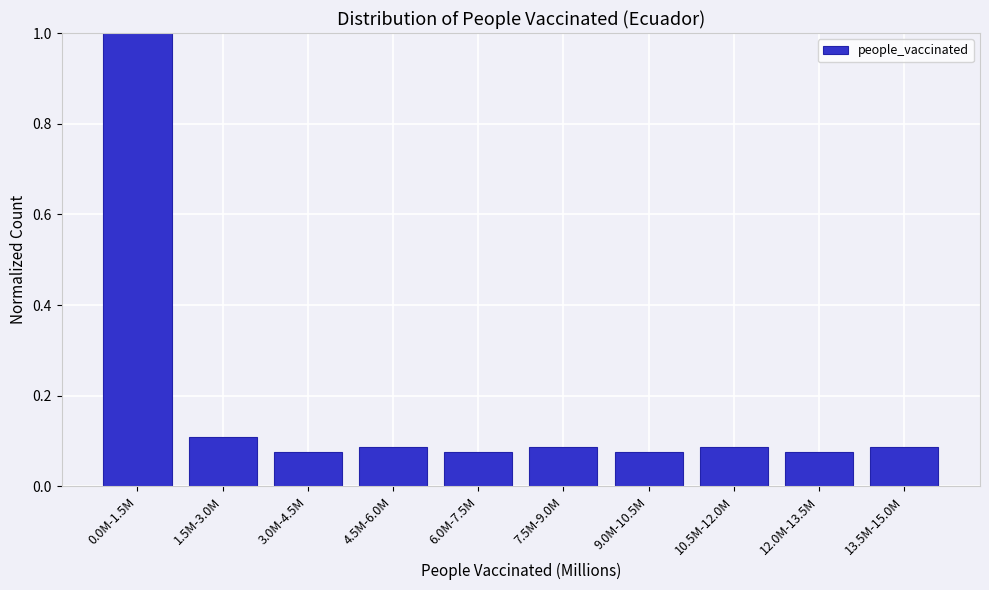

What is the difference between the maximum and second lowest values?

0.9